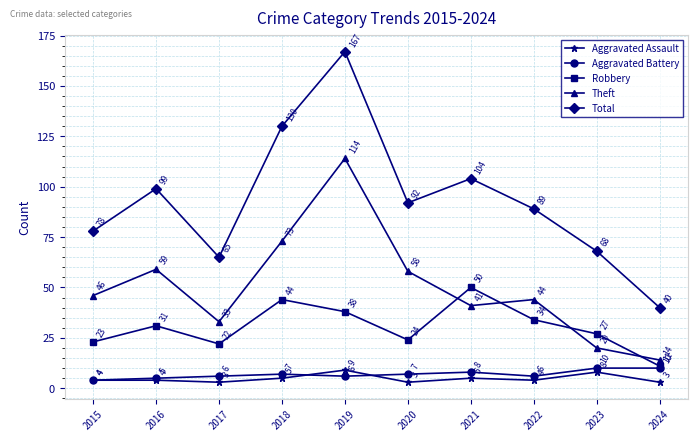

How many values in the Theft series are below 46?

5